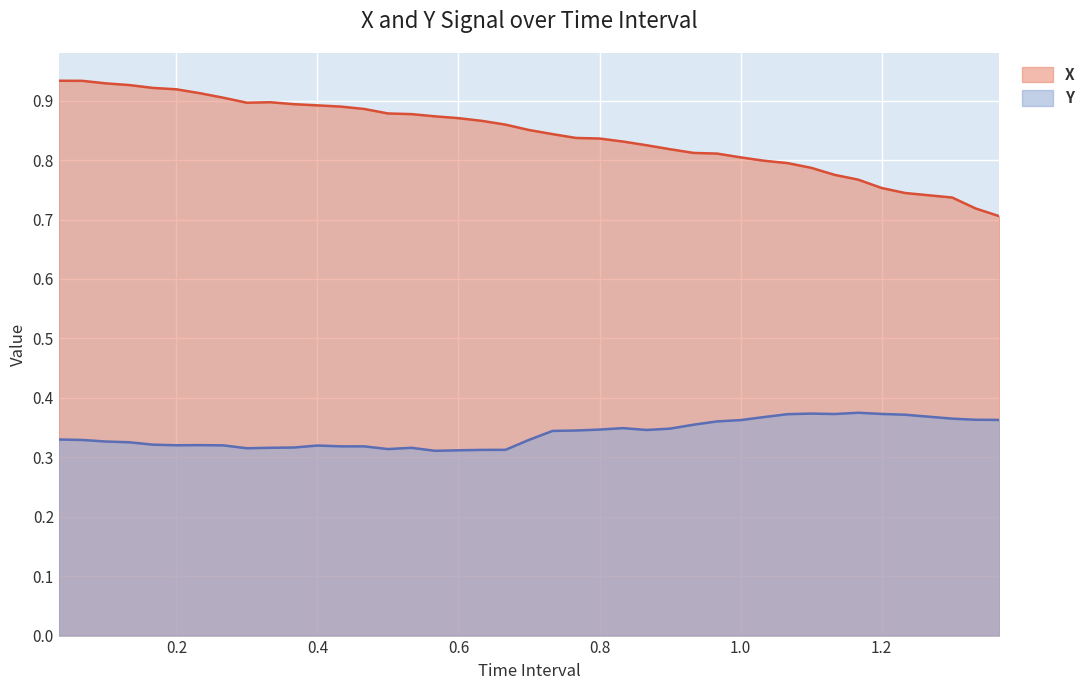

List the series in order of their overall mean, lowest first.

Y, X